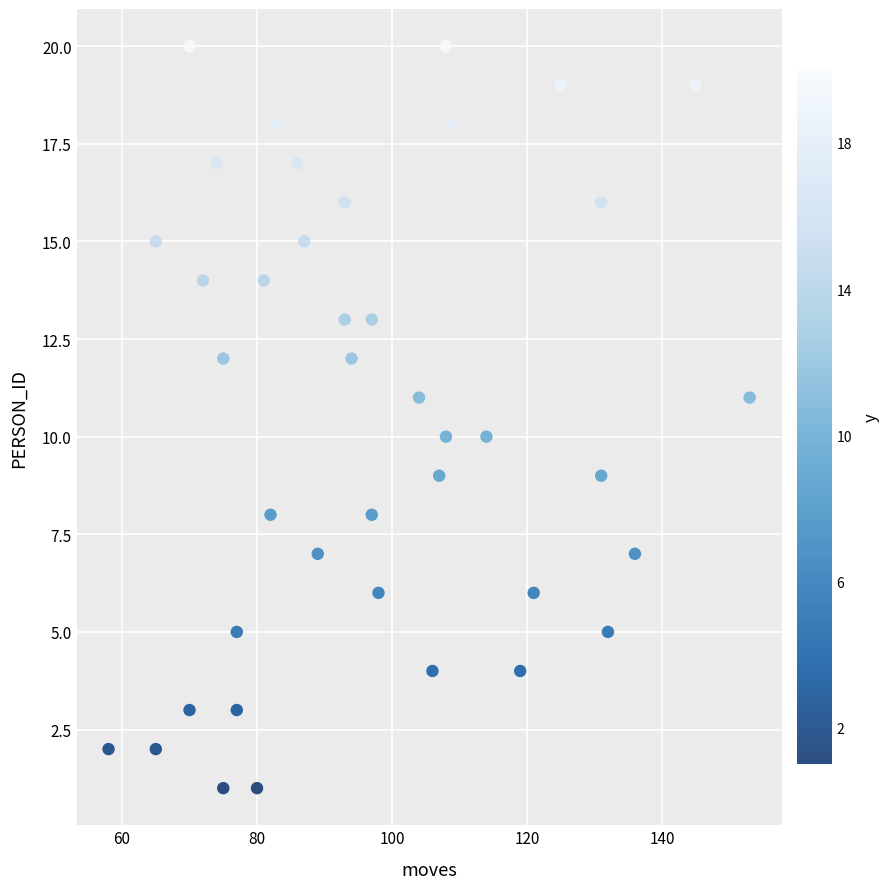

What is the range of Y values (max minus min)?

19